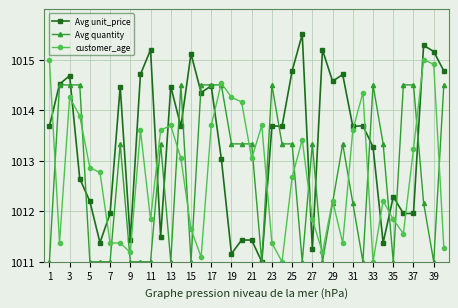

True or false: Avg unit_price and customer_age cross at least once.

True